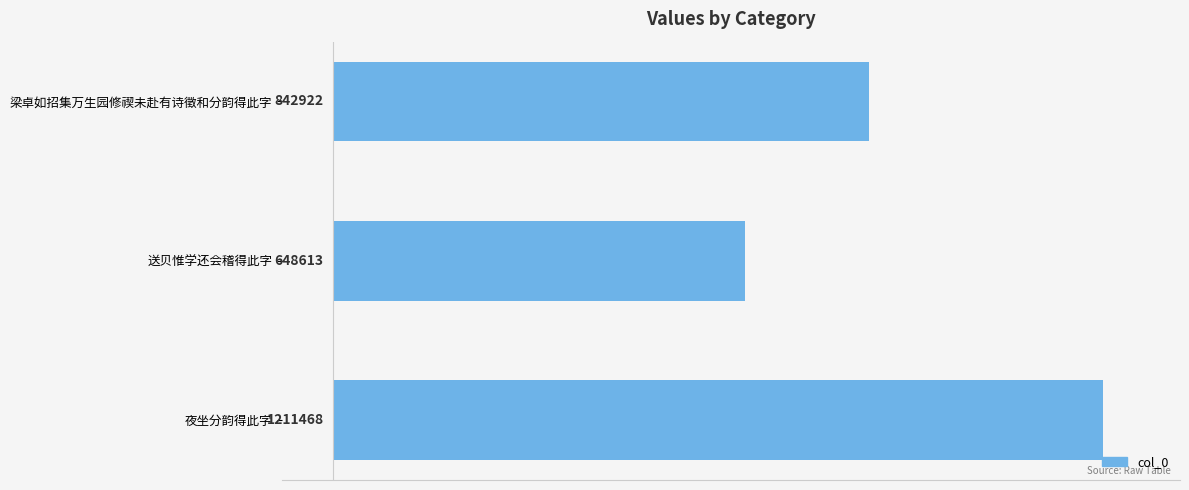

Are the bars horizontal?

Yes